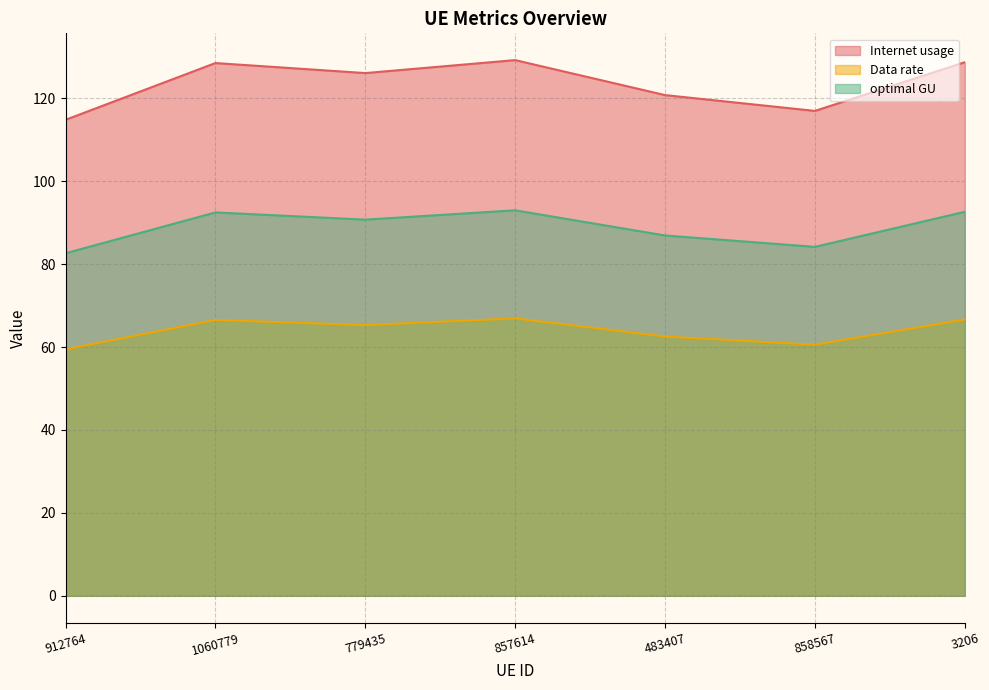

Rank the series by their maximum value, from lowest to highest.

Data rate, optimal GU, Internet usage